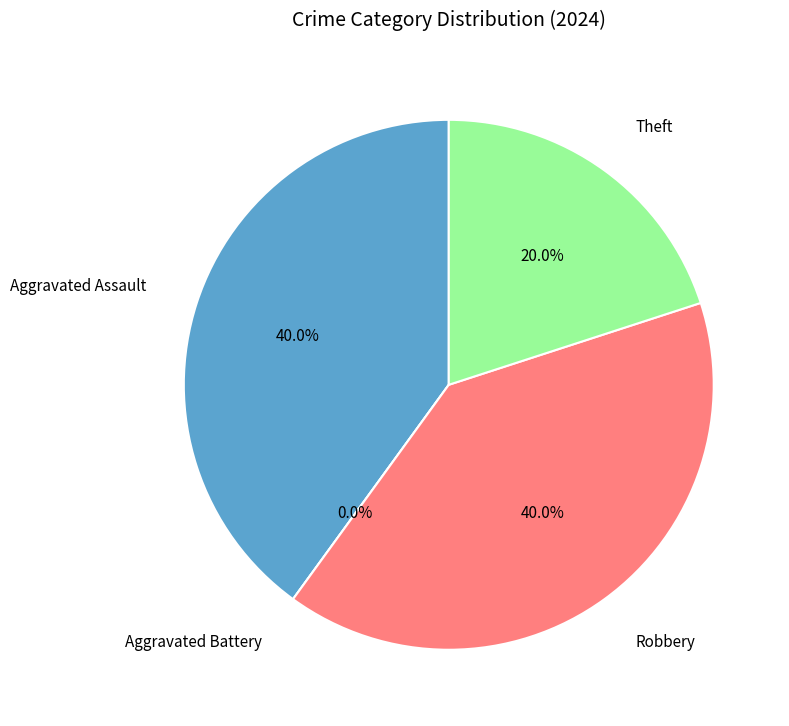

Which slice is the smallest?

Aggravated Battery